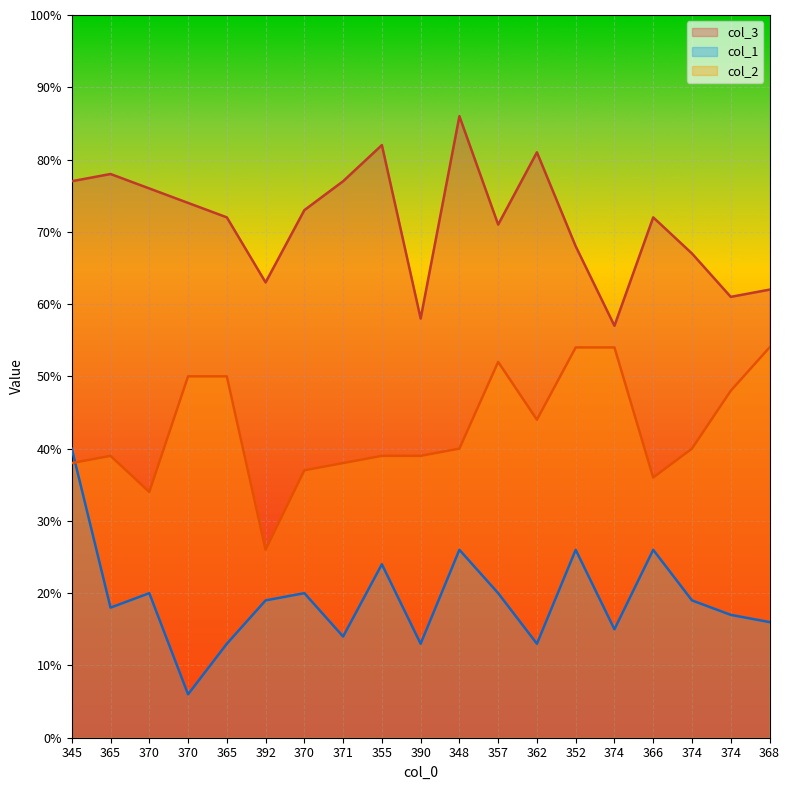

Does the chart display data point markers on the line(s)?

No